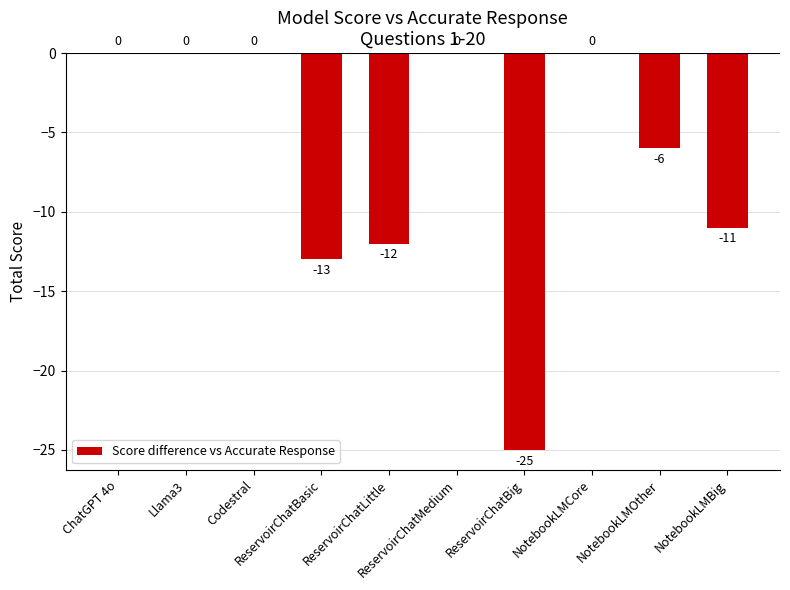

What is the sum of all values?

-67